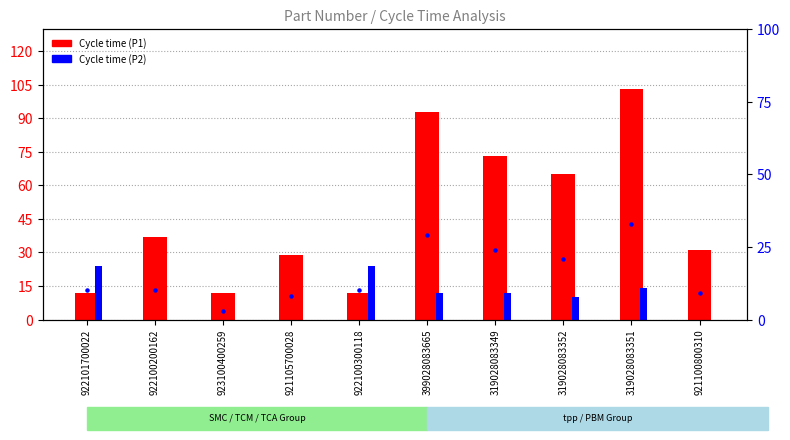

Which series contains the highest Y value?

Cycle time (P1)